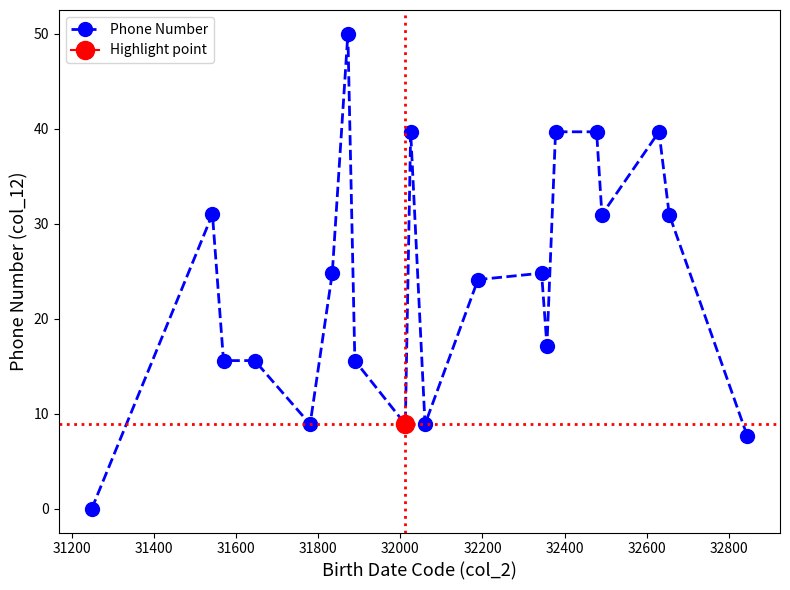

True or false: Phone Number has more than 1 interior local peaks.

True